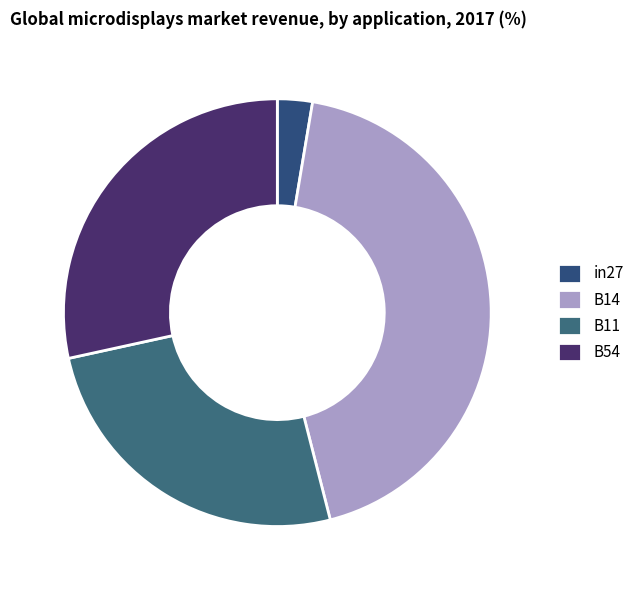

Which slice is the largest?

B14